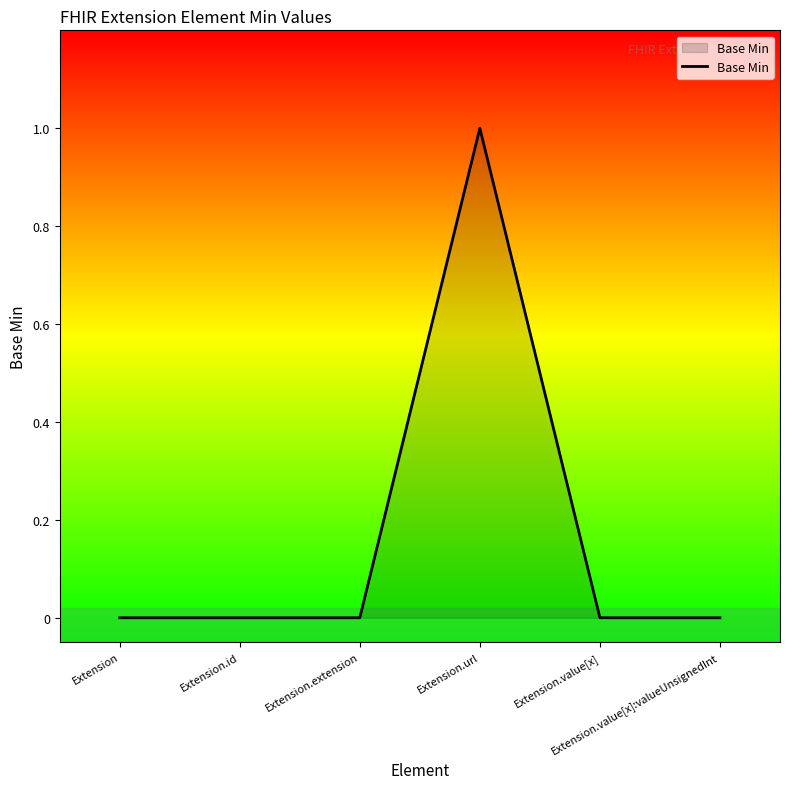

What is the greatest value displayed?

1